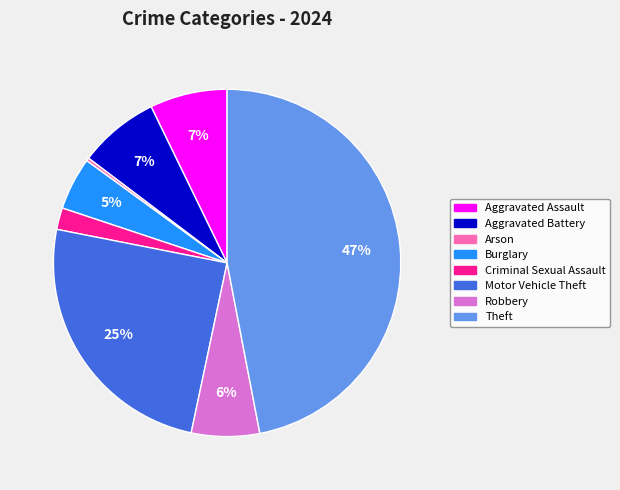

Which category has the smallest portion of the pie?

Arson